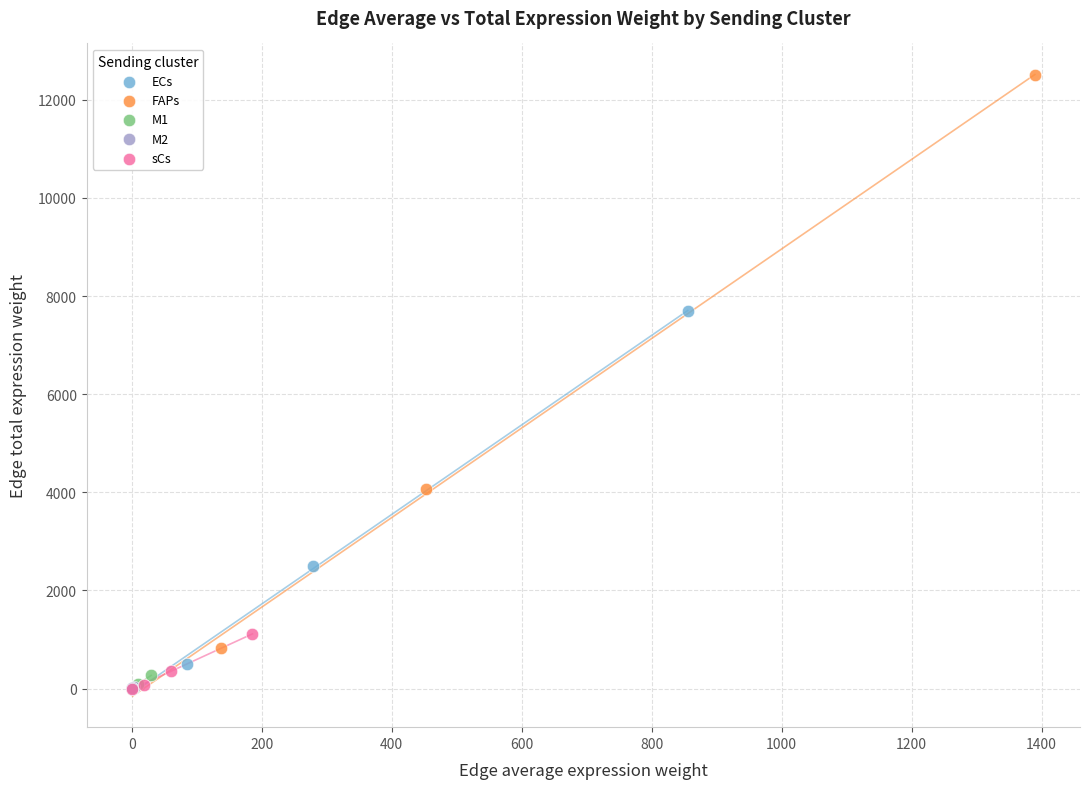

Which series has the largest Y range (max minus min)?

FAPs